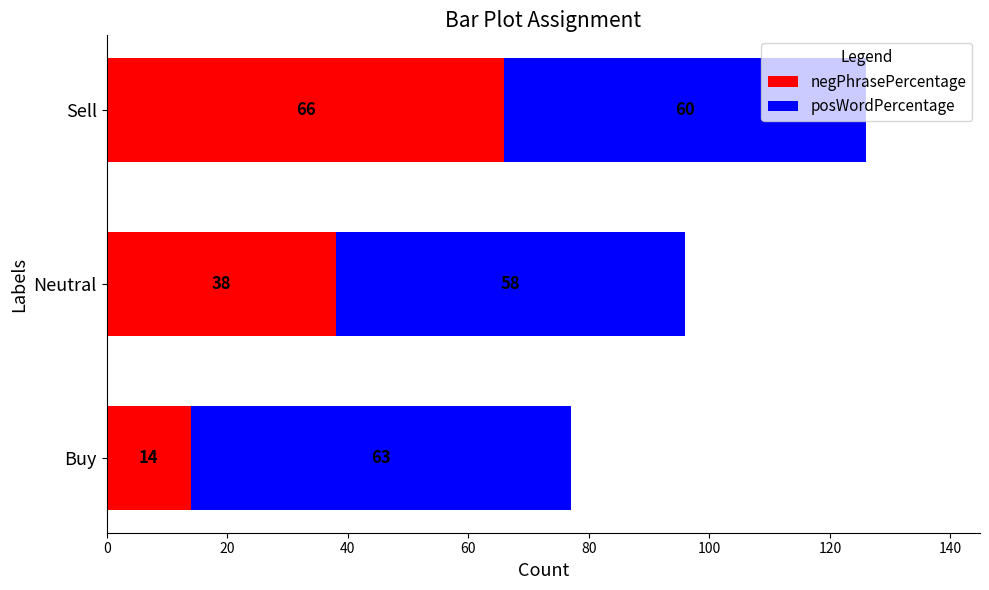

What is the difference between the maximum and minimum values in the negPhrasePercentage series?

52